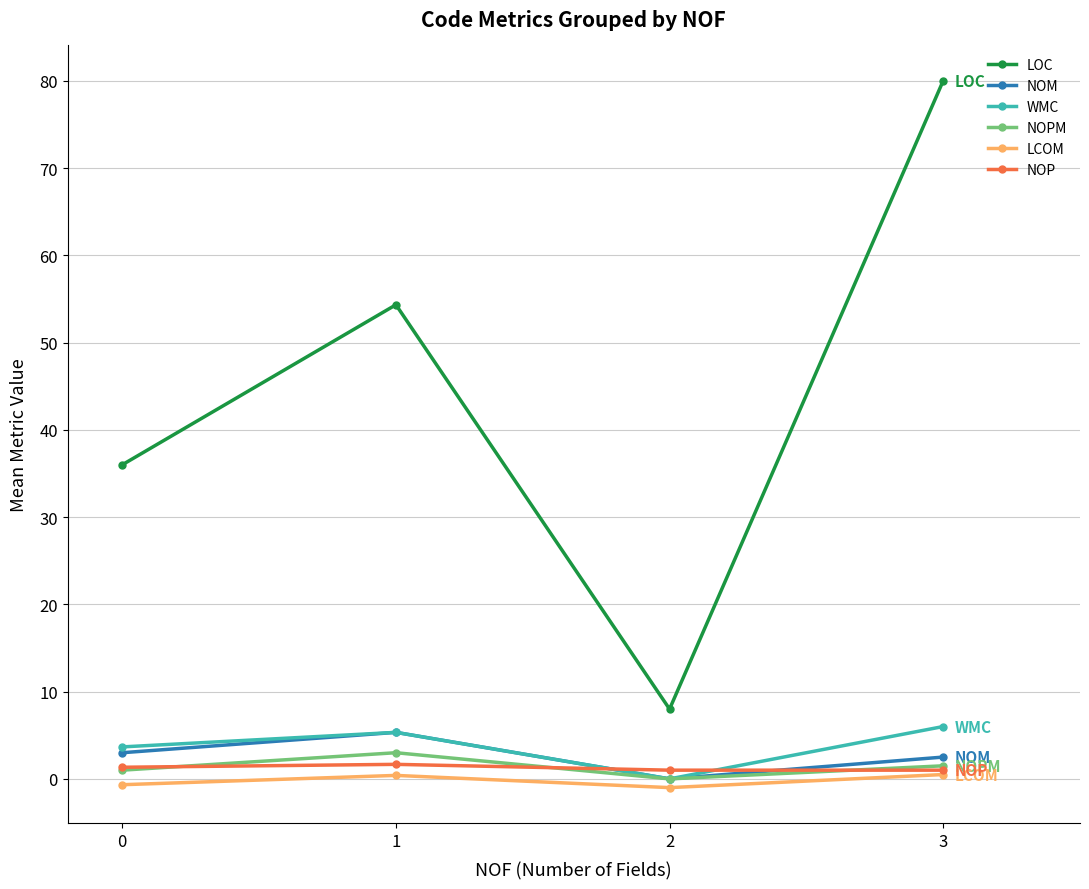

True or false: LOC and LCOM cross at least once.

False